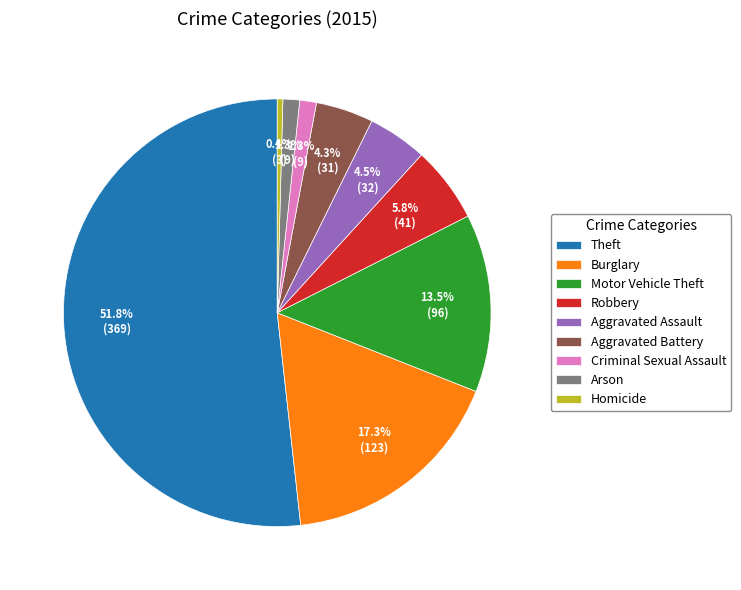

How many slices are in this pie chart?

9